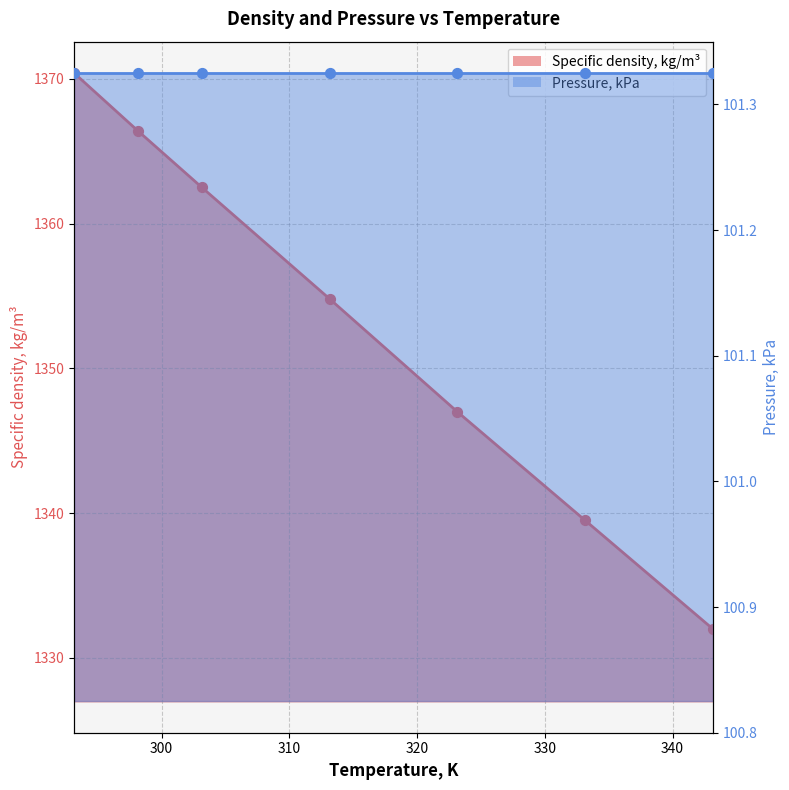

Which series contains the highest Y value?

Density points